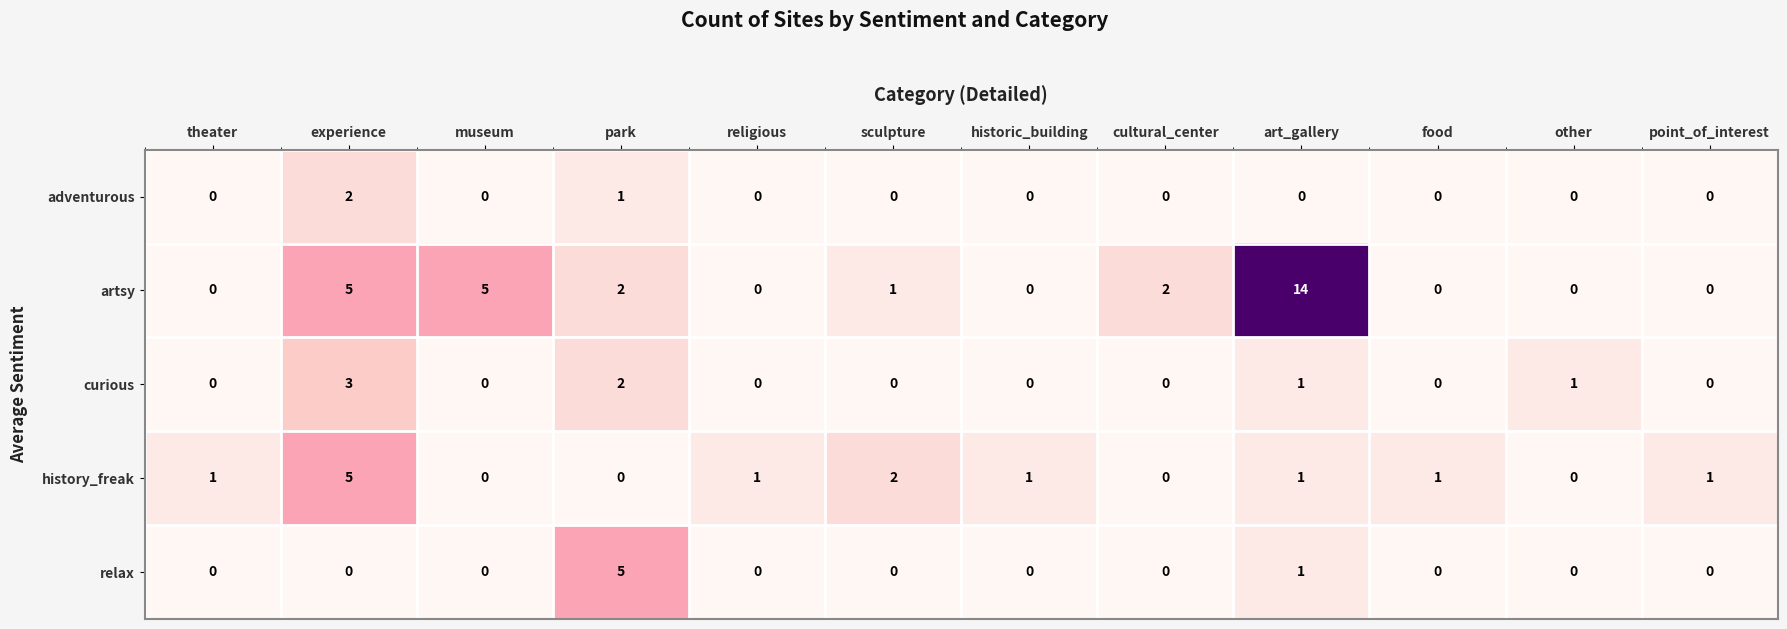

What is the total value across all series at experience?

15